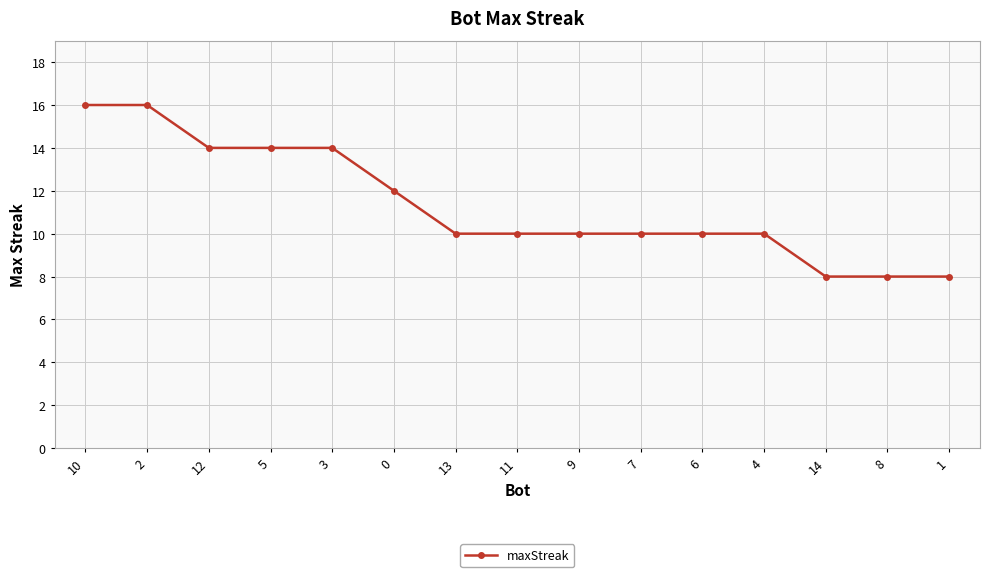

Approximately how many times larger is the value at 3 compared to 12?

1.0